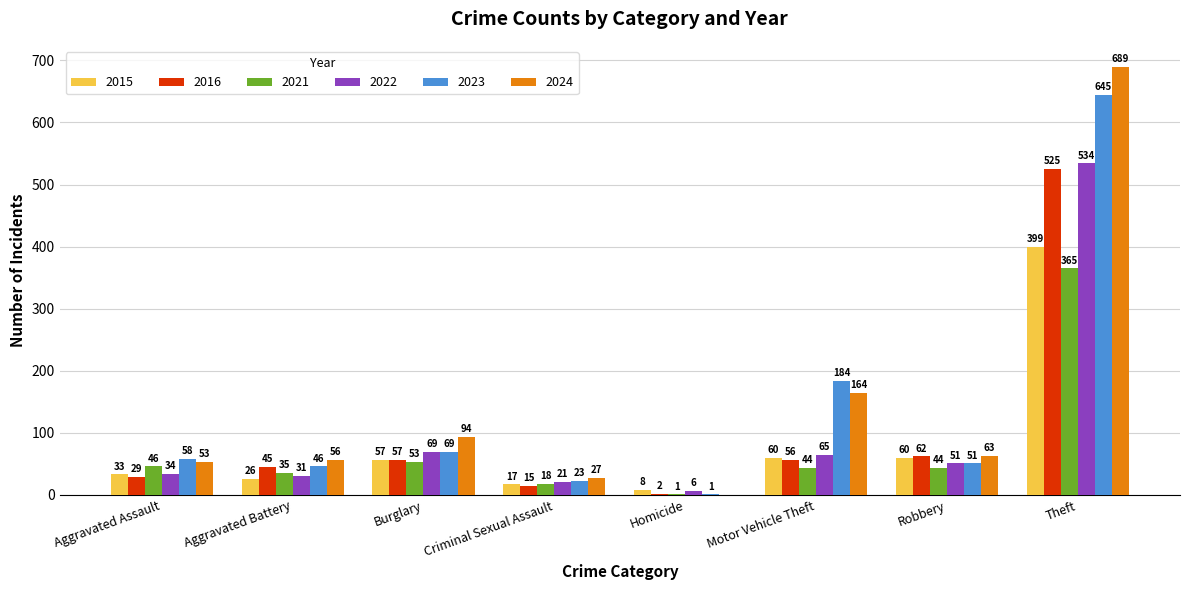

How many groups of bars are there?

8